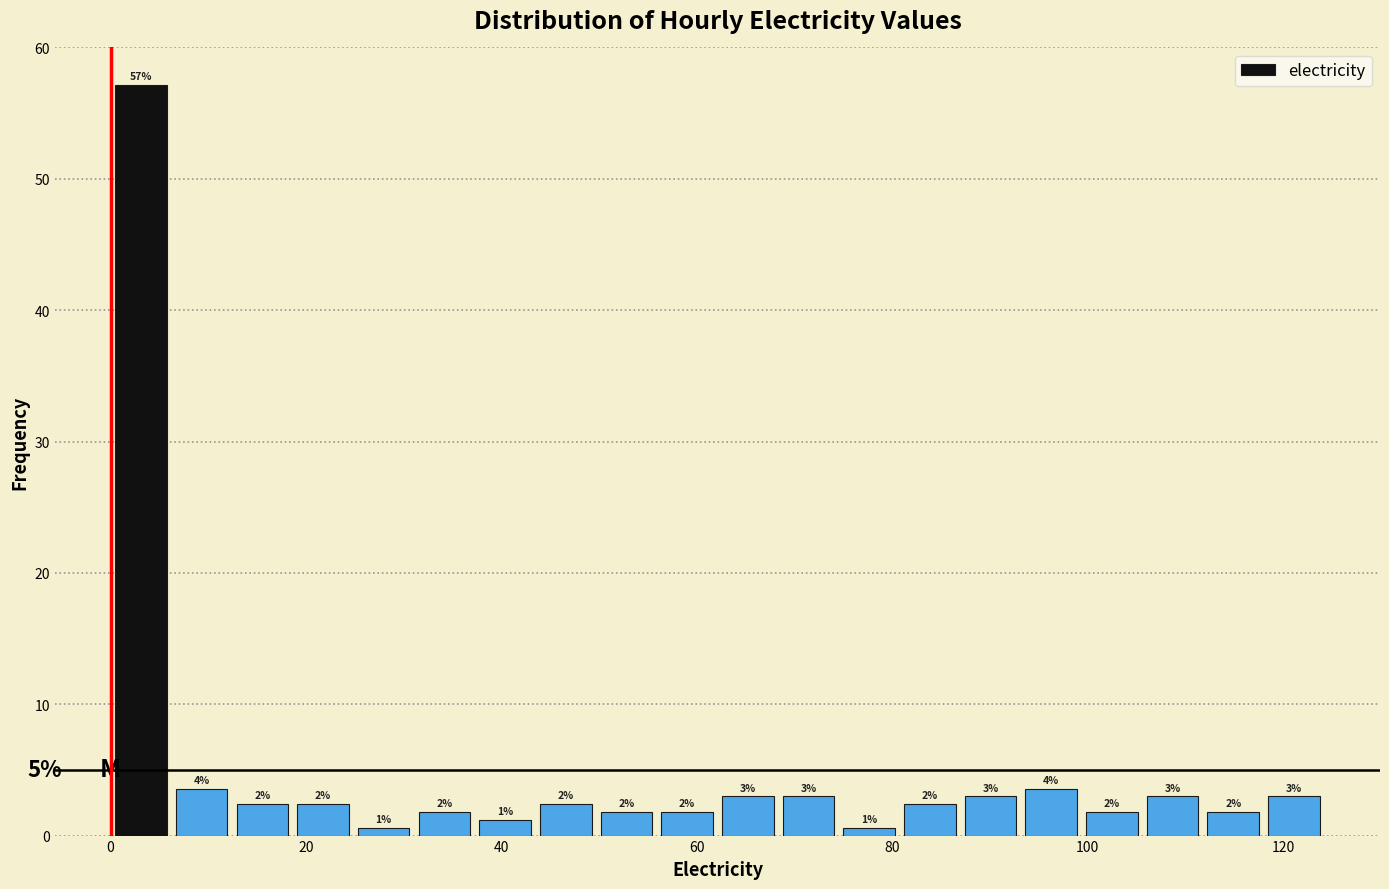

Read against the x-axis, roughly where is the centre of the tallest bar?

4